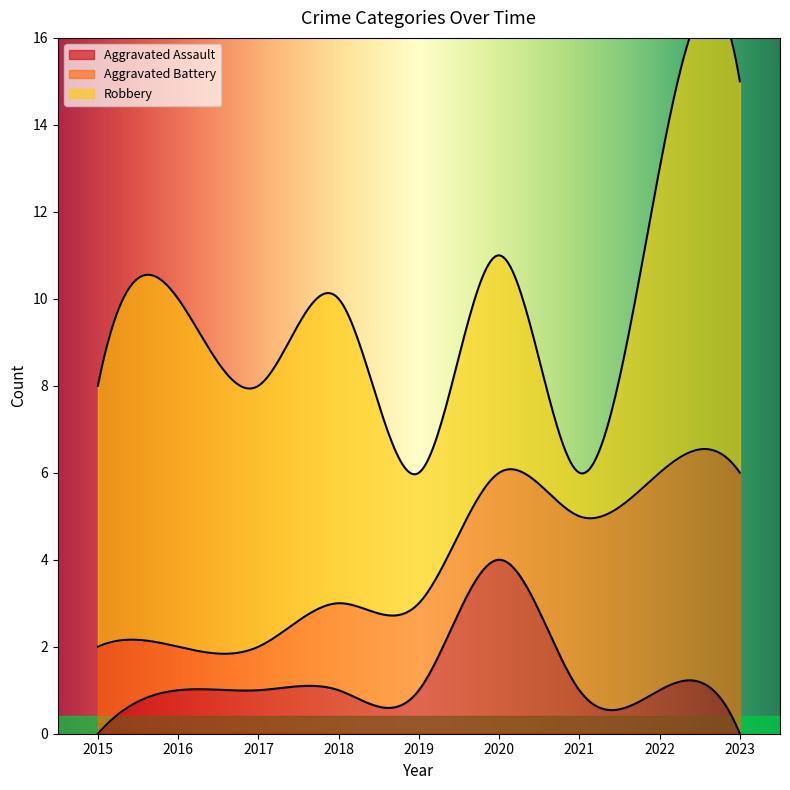

Which series has the largest range (max minus min)?

Robbery